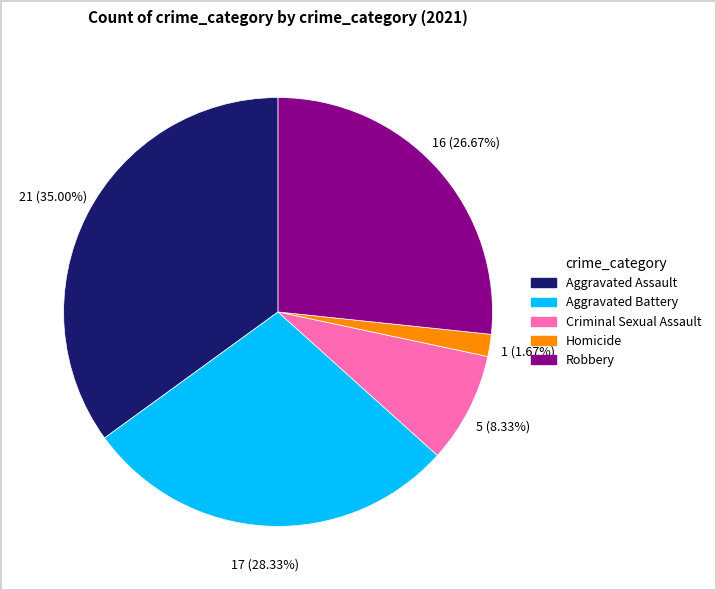

Approximately how many times larger is the value at Criminal Sexual Assault compared to Aggravated Battery?

0.3